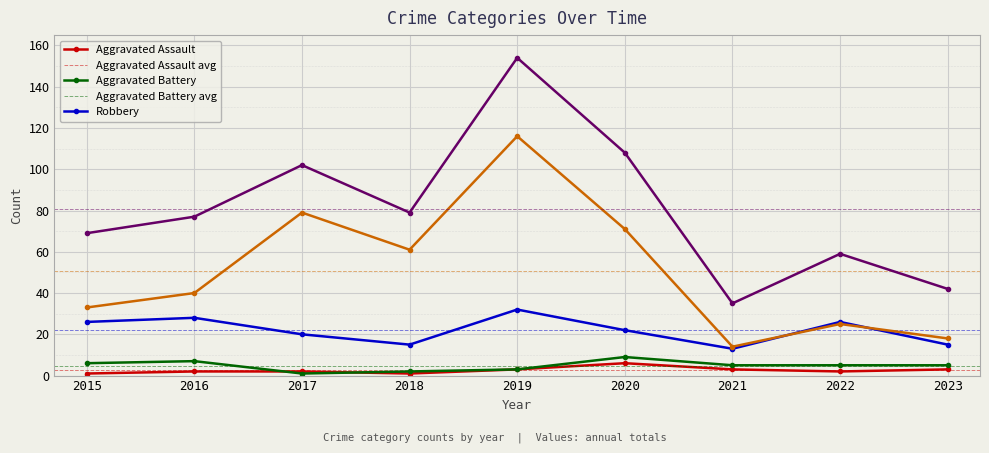

Between 2019 and 2020, which series saw the biggest shift?

Total